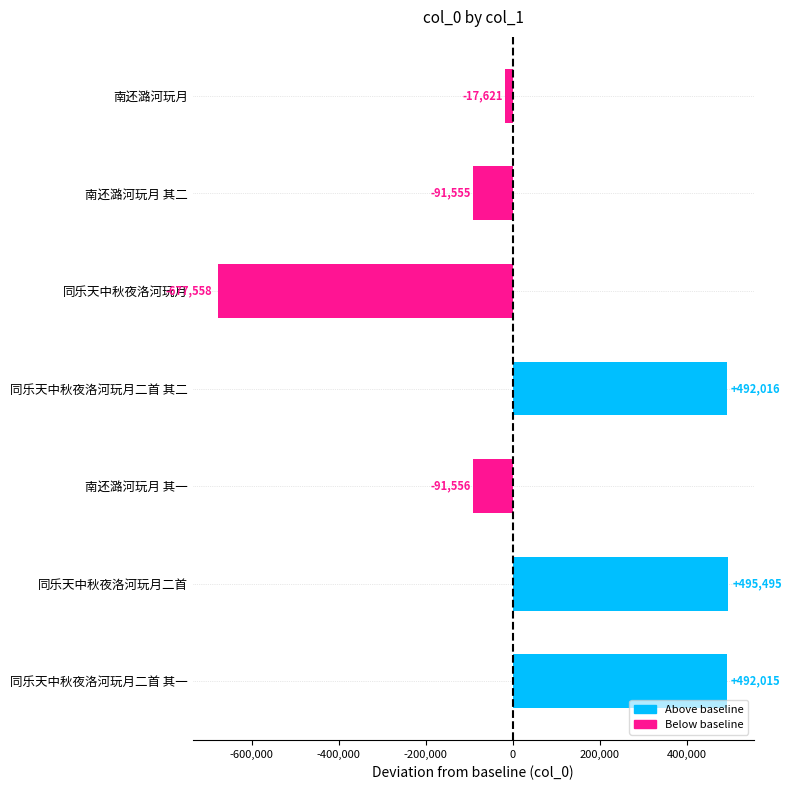

What is the value of the 2nd bar from the top?

-91555